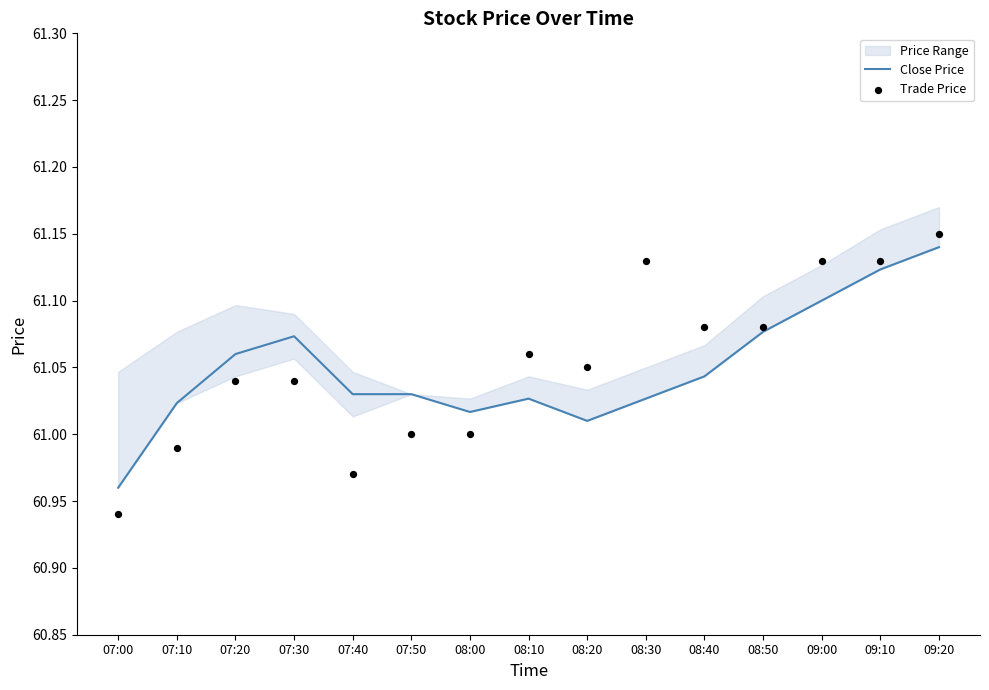

Which series has the largest total across all categories?

Trade Price